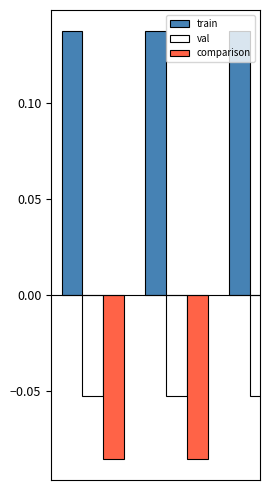

Reading right to left, extract all data points from this chart.

train: 0.1	0.1	0.1
val: -0.1	-0.1	-0.1
comparison: -0.1	-0.1	-0.1